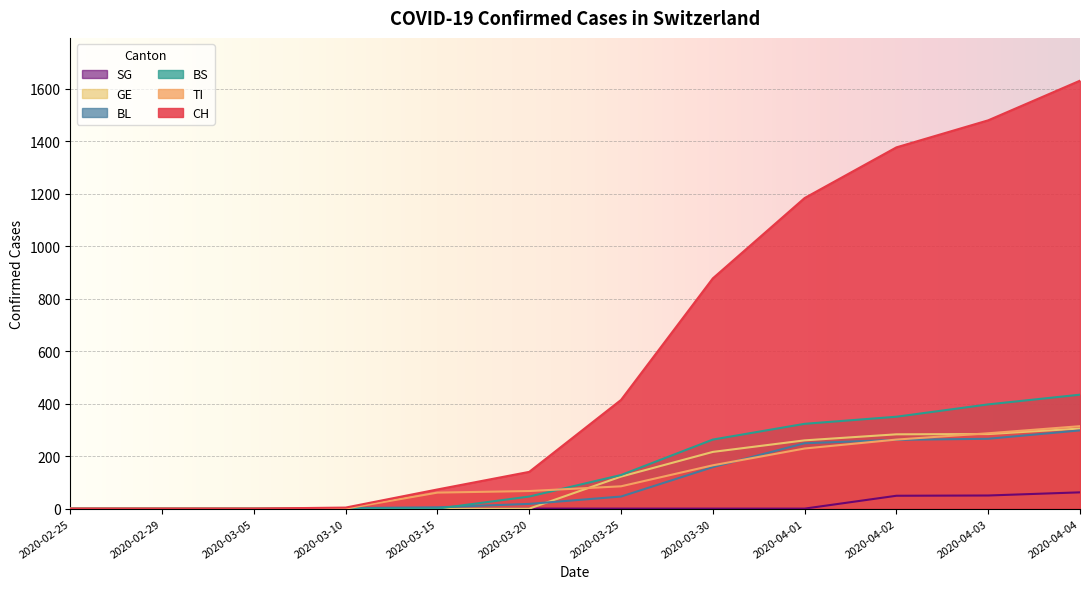

At which label does TI first exceed 85?

2020-03-30